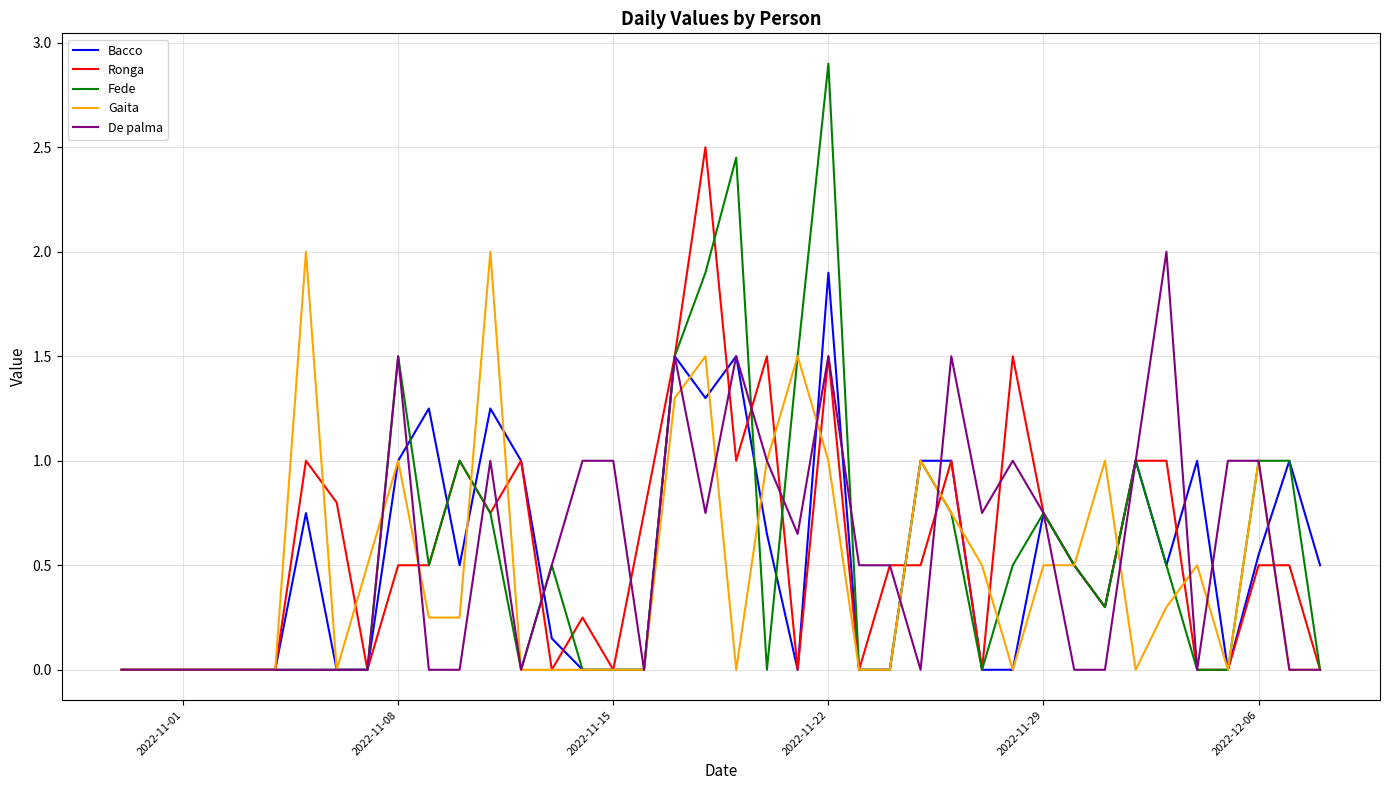

Which series has the largest range (max minus min)?

Fede